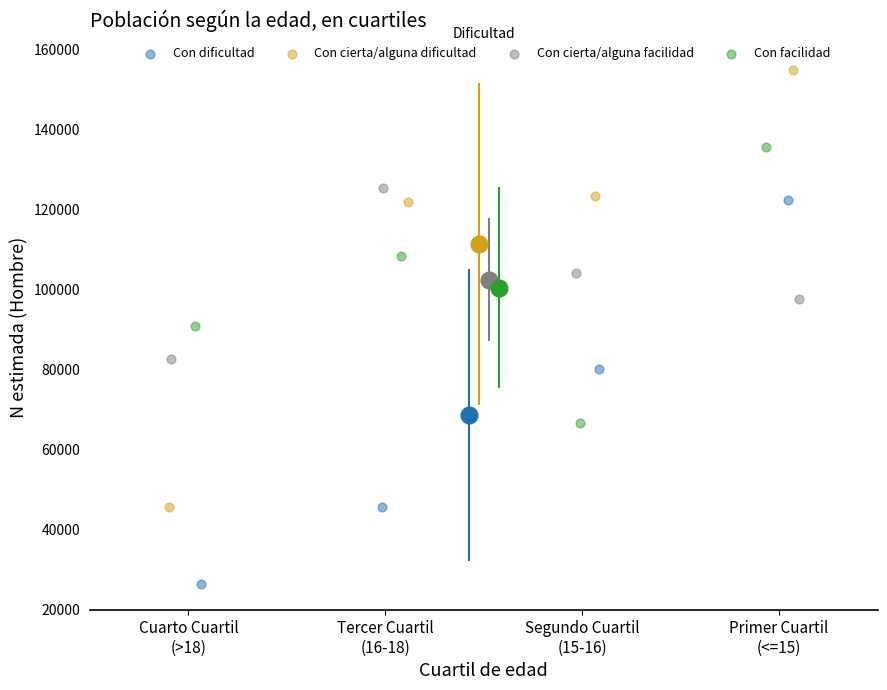

Which series reaches the minimum Y coordinate?

Con dificultad